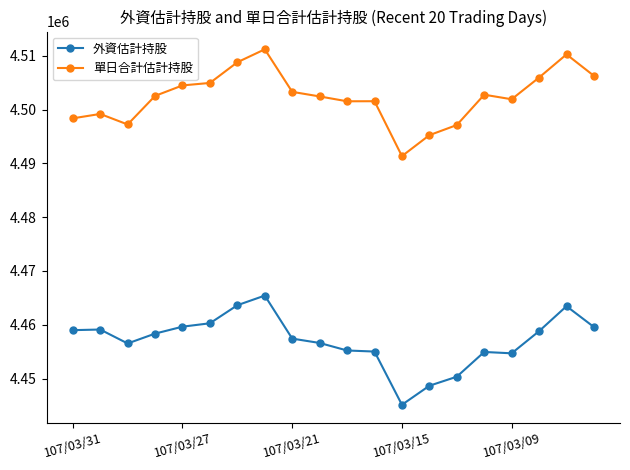

Does the chart display data point markers on the line(s)?

Yes